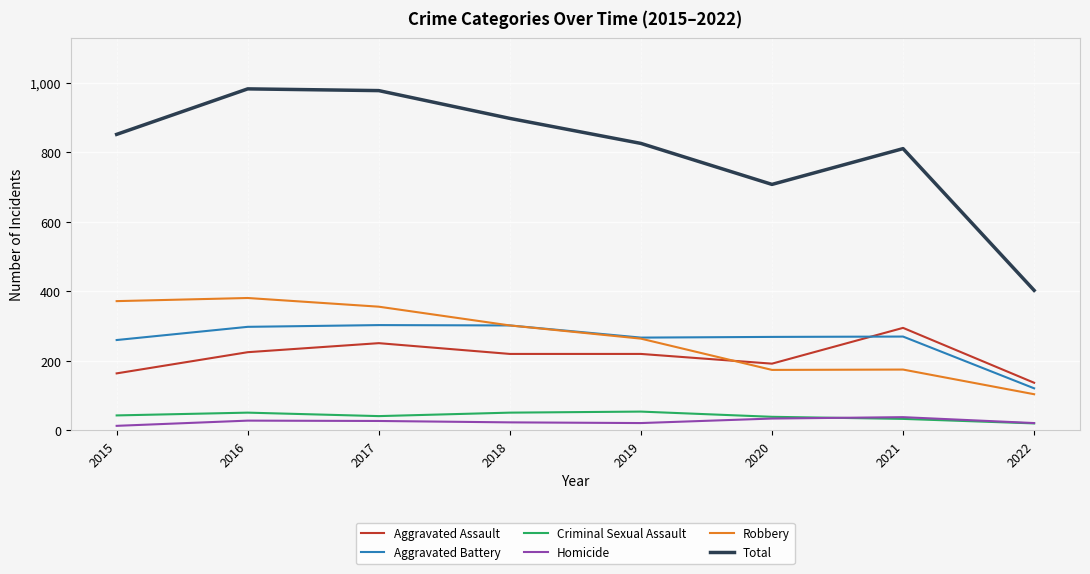

What is the spread (max minus min) of values at 2021?

778